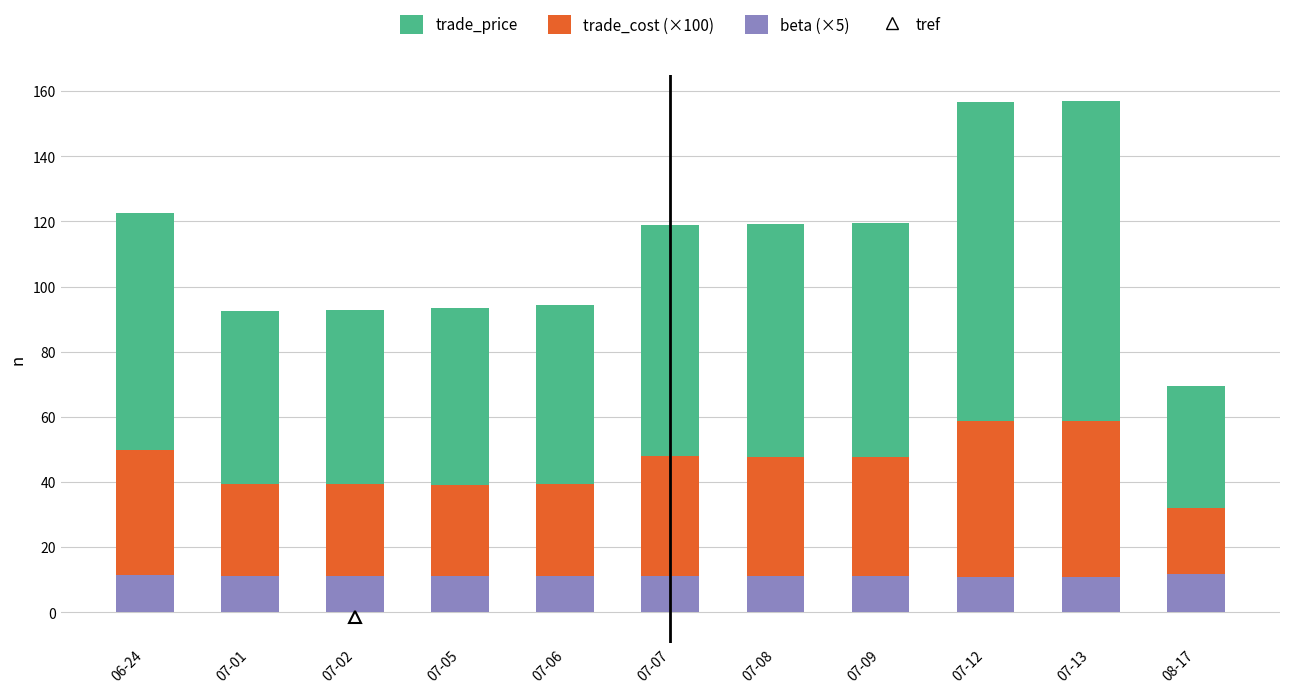

What is the highest value of the beta (×5) series?

11.7